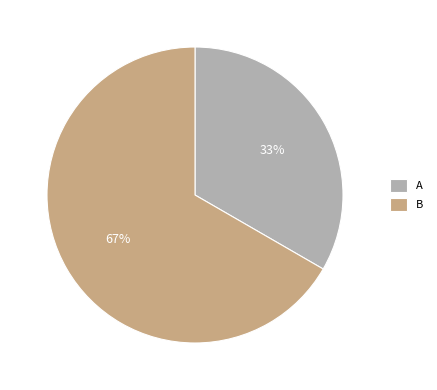

Do A and B together represent more than half of the pie?

Yes